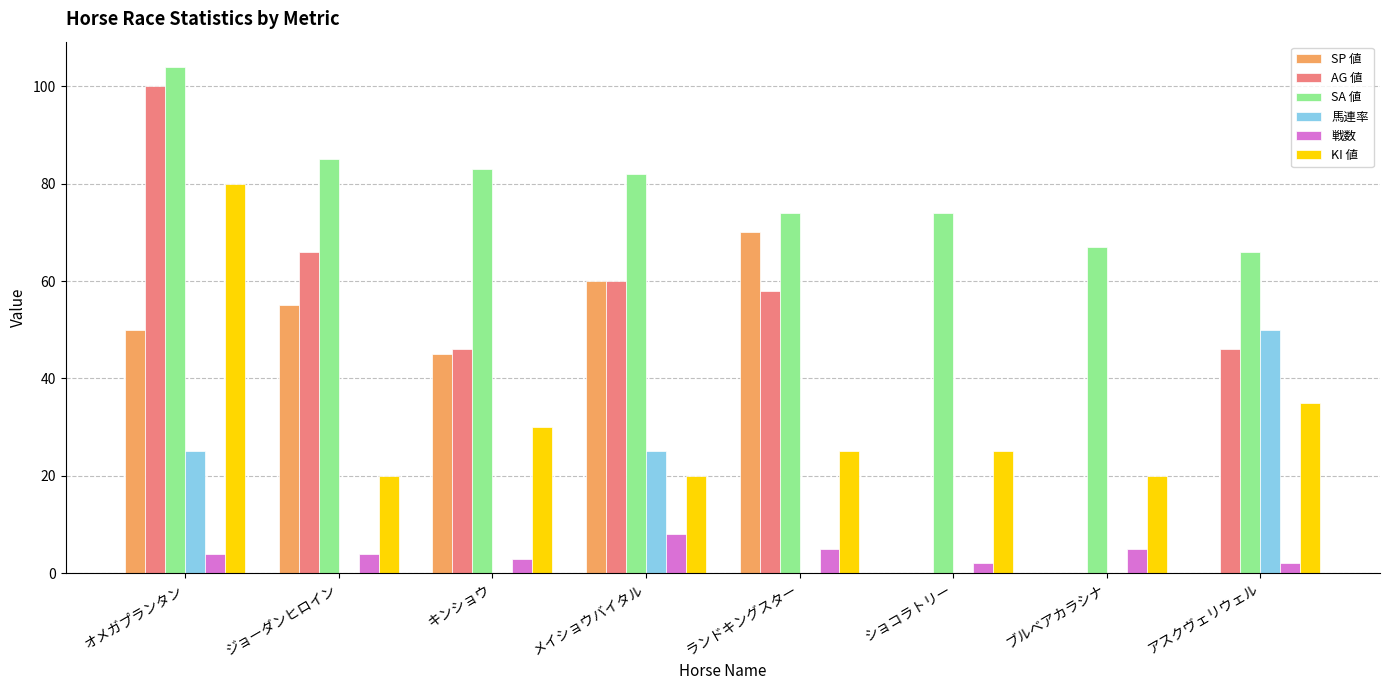

Between オメガプランタン and ブルベアカラシナ, which series saw the biggest shift?

AG 値